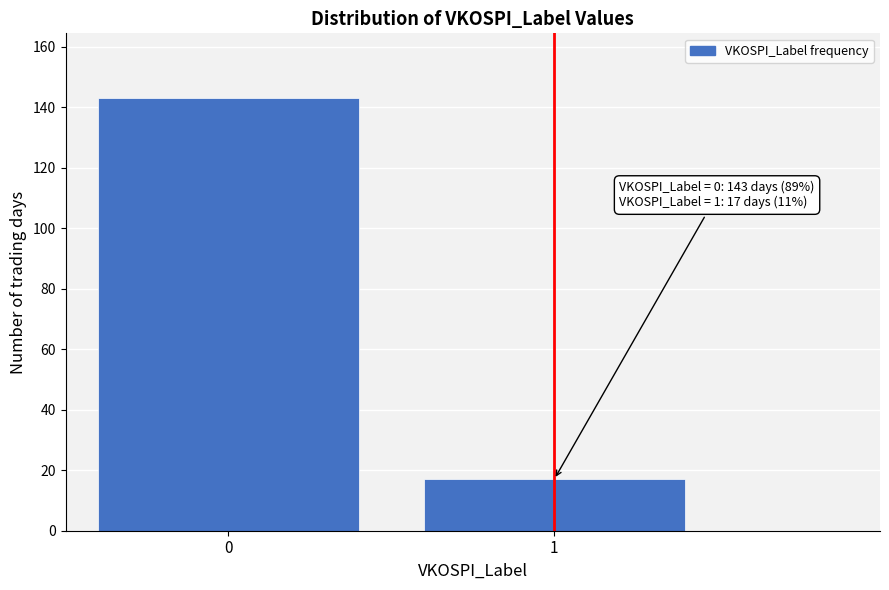

Reading left to right, list all the values displayed in this chart.

143	17